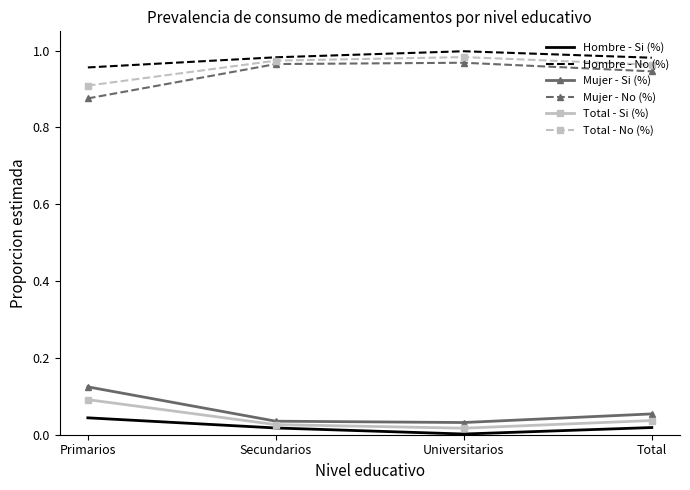

True or false: Total - No (%) has a value of 1.3 at Total.

False